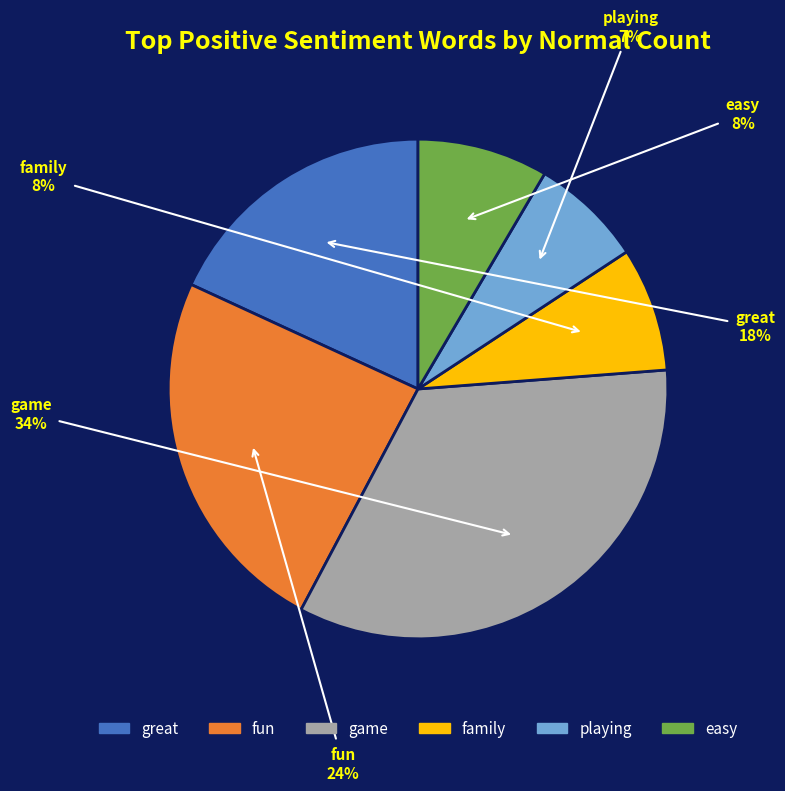

Is the sum of fun and playing greater than half?

No